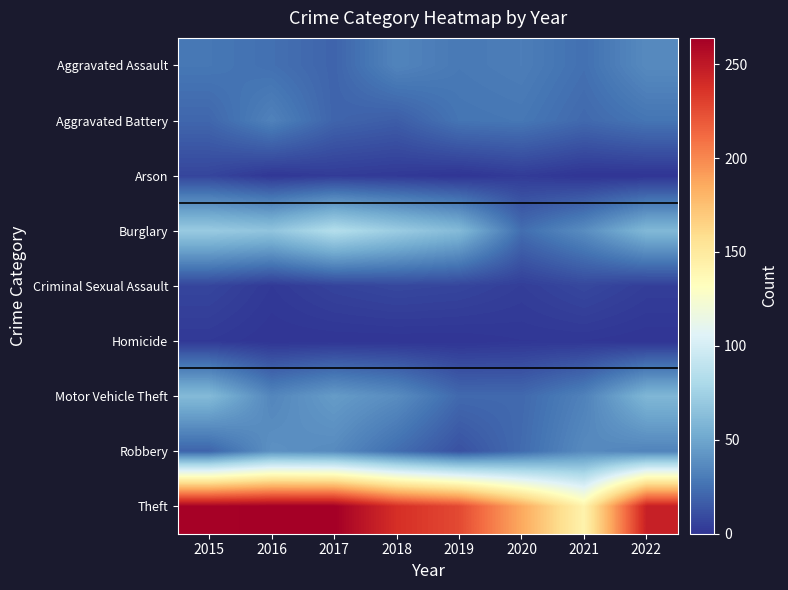

At which category is the sum across all series the highest?

2015